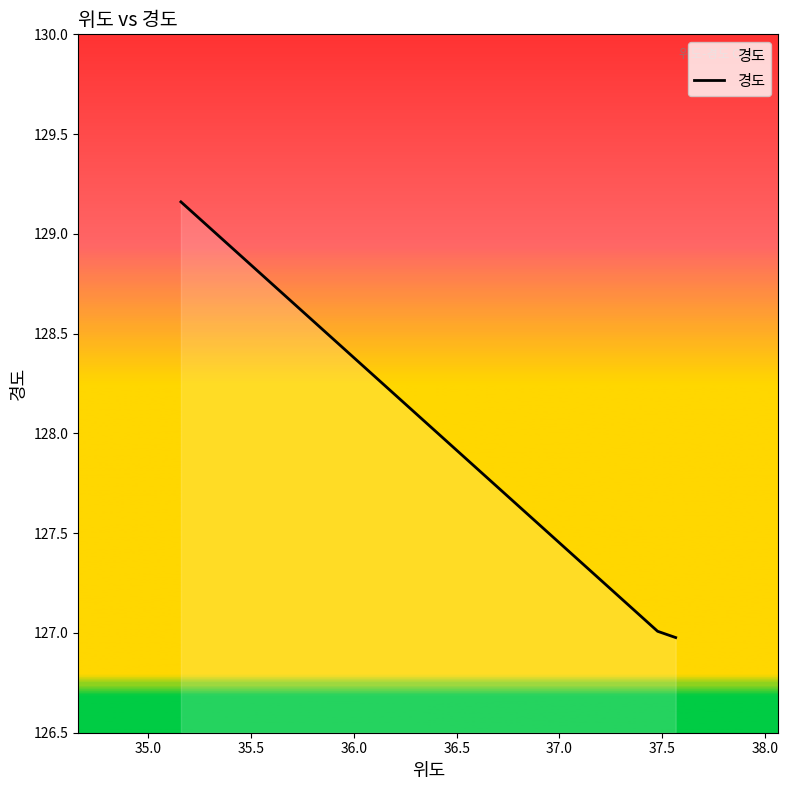

What is the sum of all values?

383.1